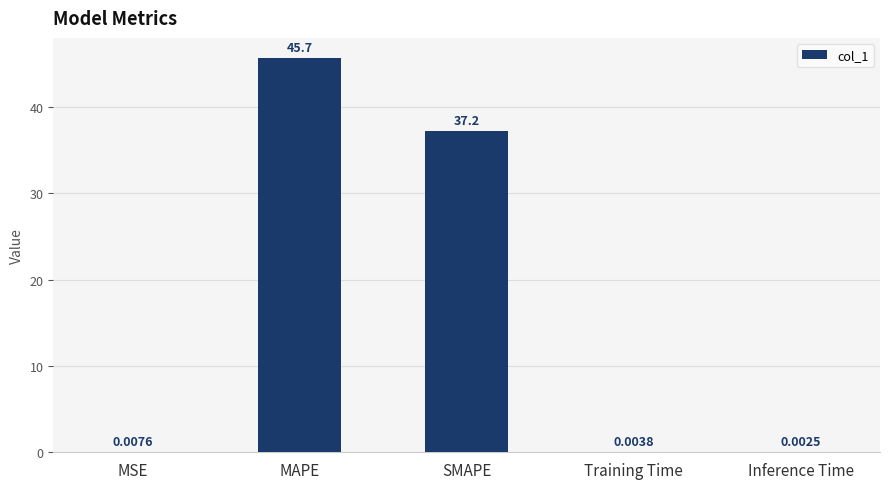

Between Inference Time and Training Time, which is larger?

Training Time